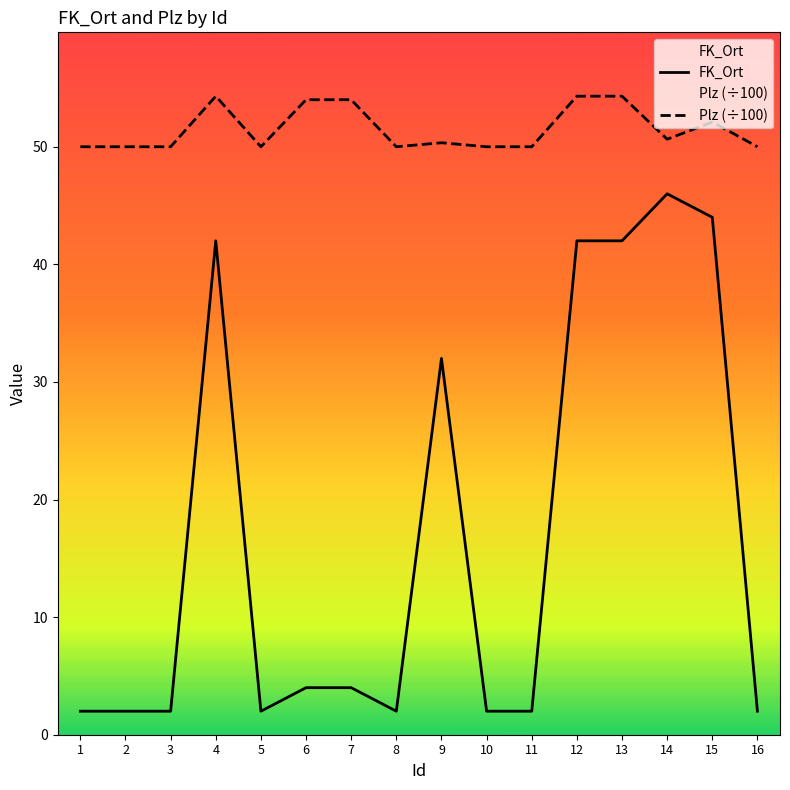

What is the total value across all series at 3?

52.0